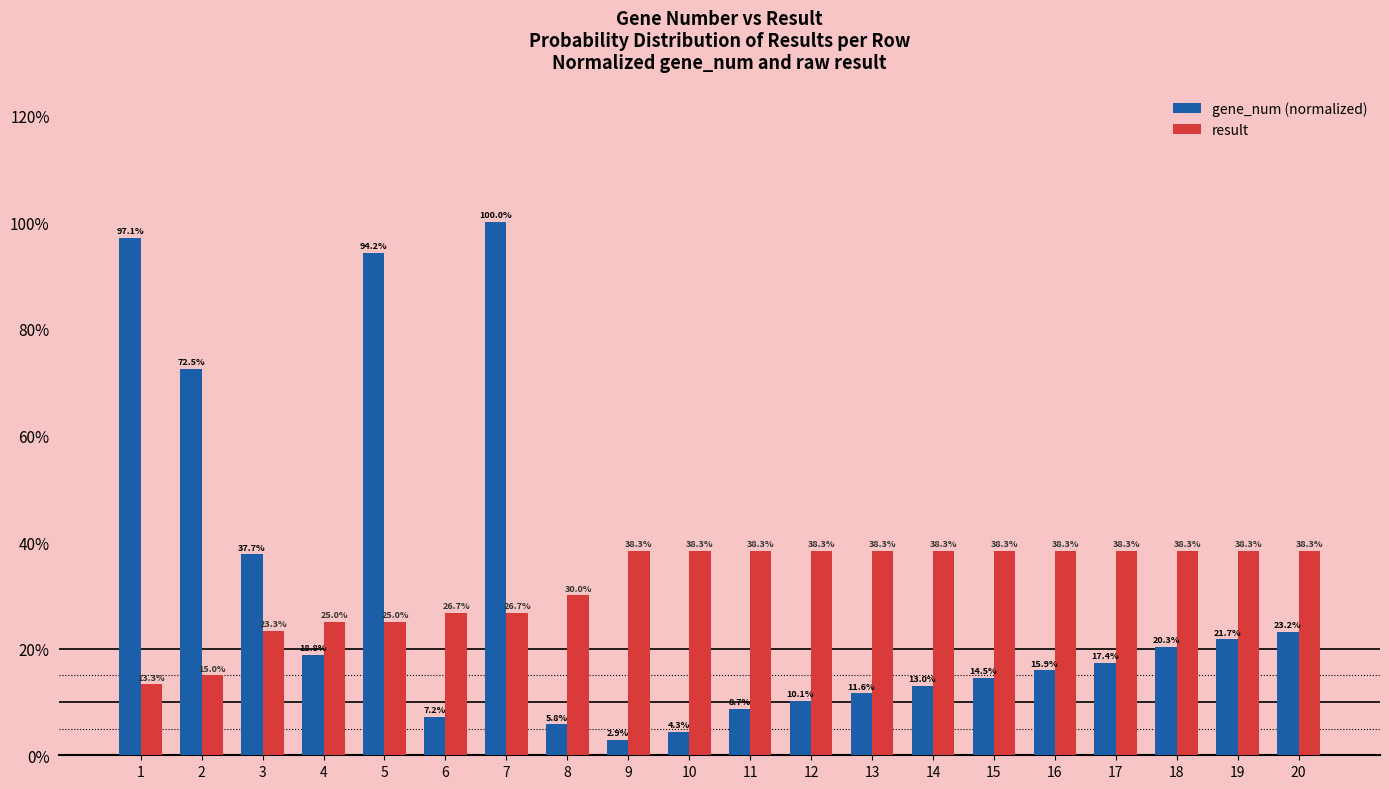

What are all the series names shown in the legend?

gene_num (normalized), result